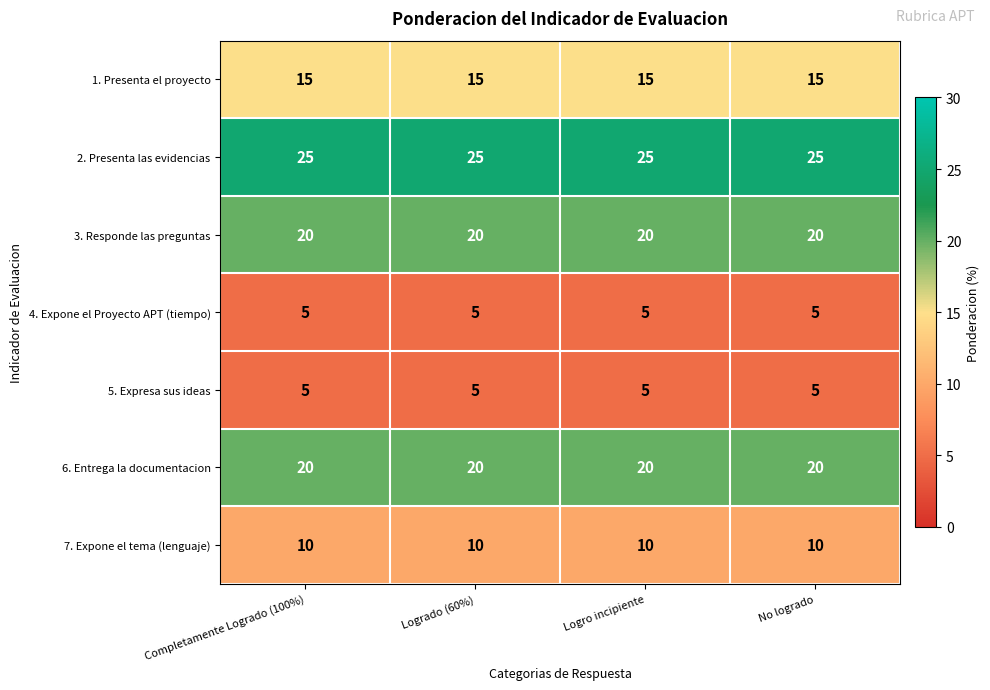

At how many categories does at least one series exceed 5?

4